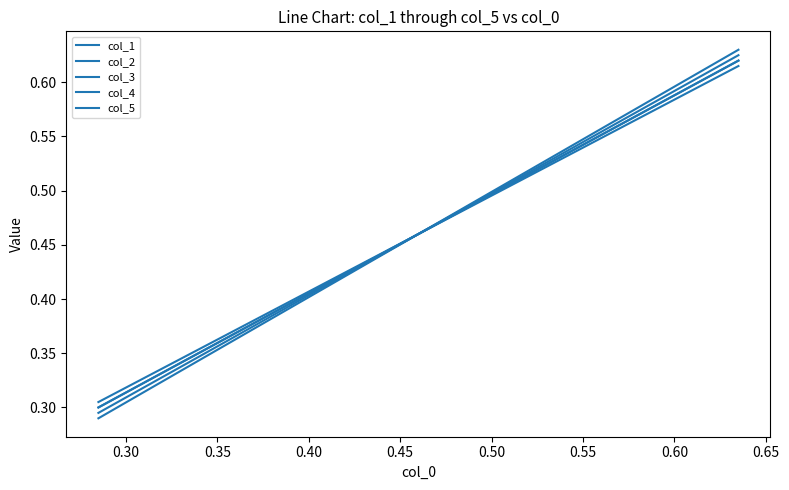

Count the col_2 values in the range 0 to 1.

3